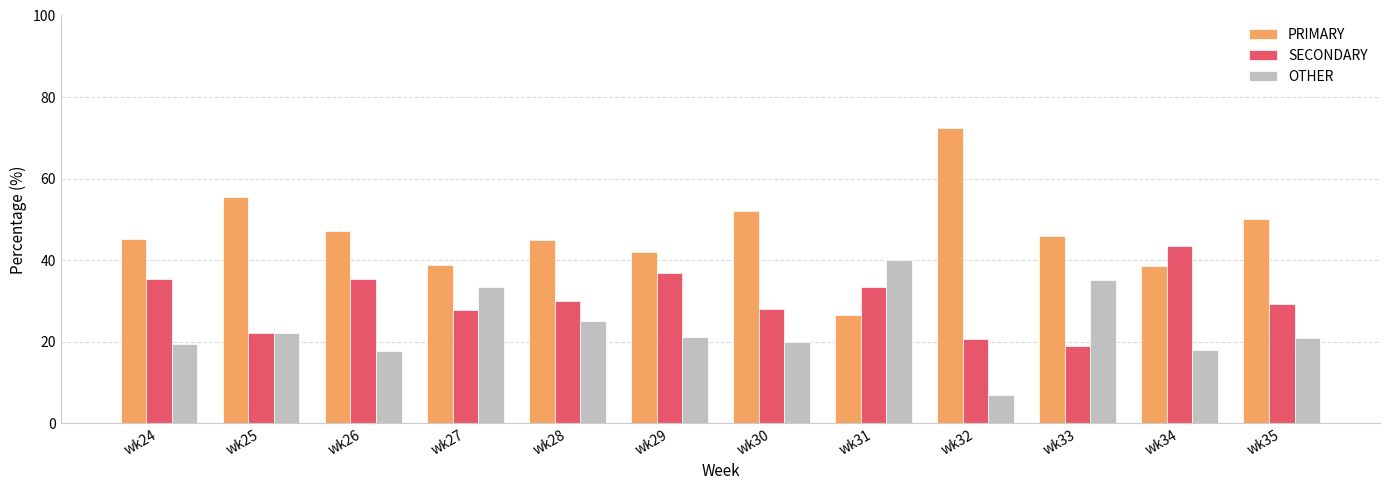

Between wk31 and wk32, which series saw the biggest shift?

PRIMARY